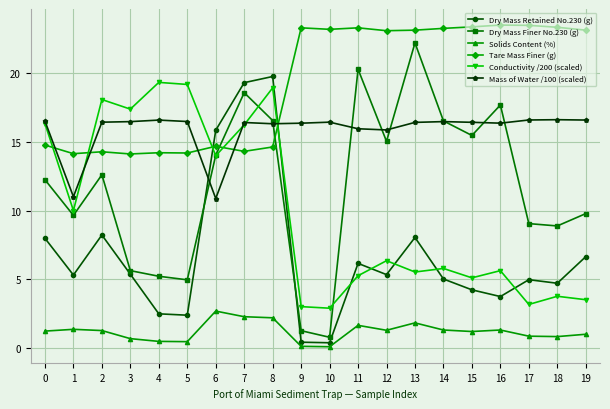

True or false: Dry Mass Retained No.230 (g) and Solids Content (%) intersect in this chart.

False